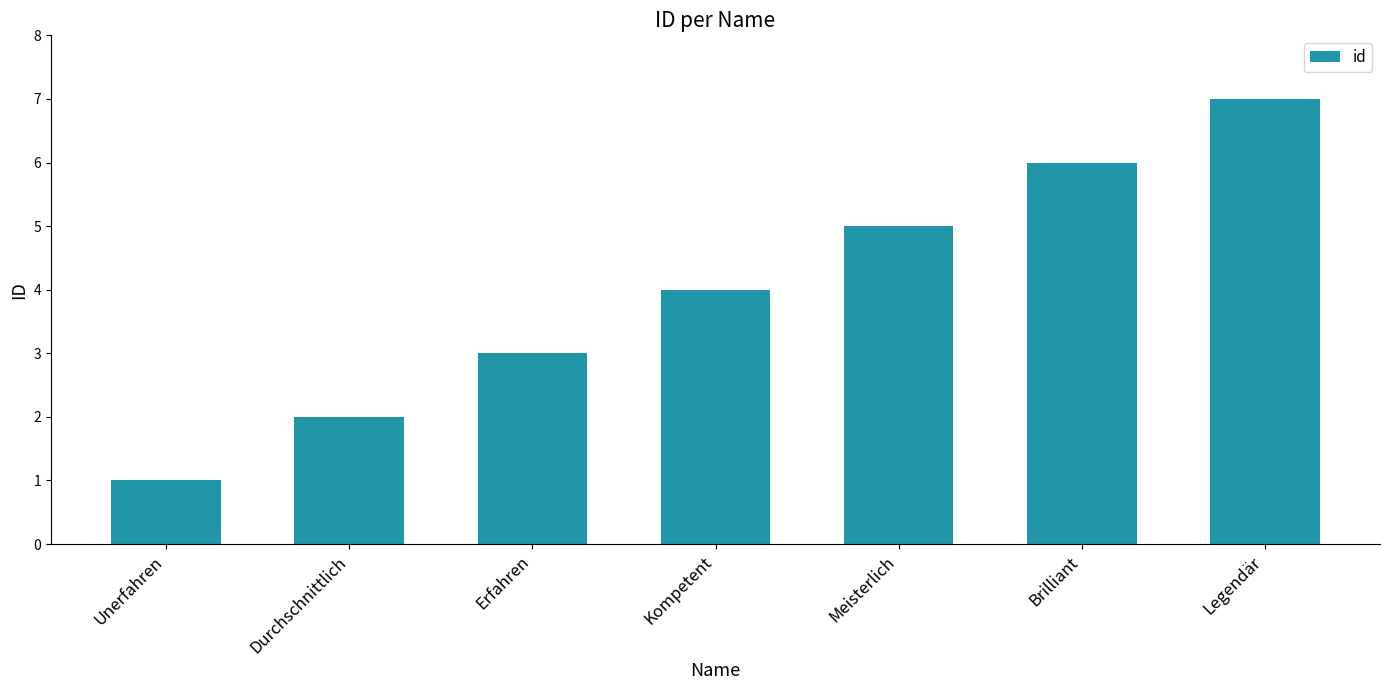

What is the sum of all values?

28